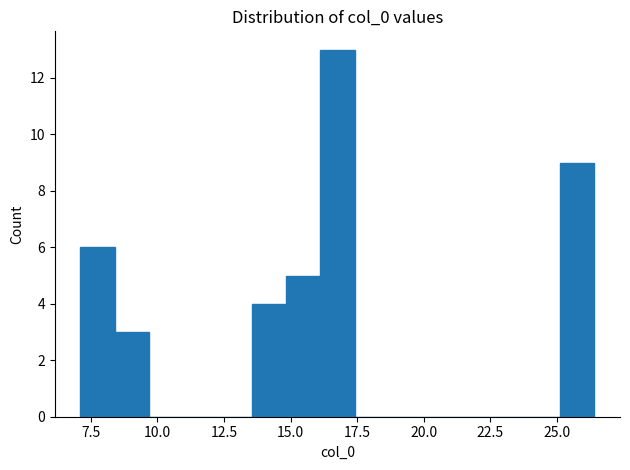

Around what value on the x-axis is the tallest bar? Give the approximate position of its centre, as read against the axis.

17.0